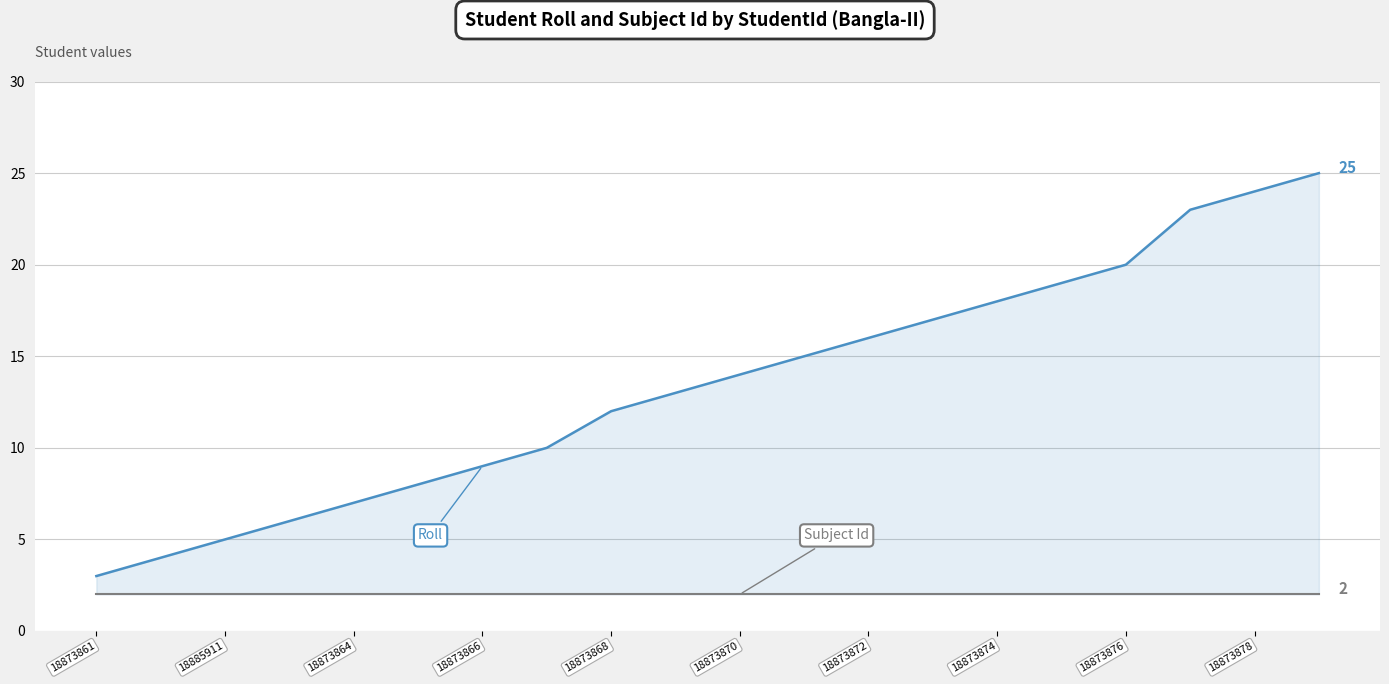

True or false: Roll and Subject Id intersect in this chart.

False